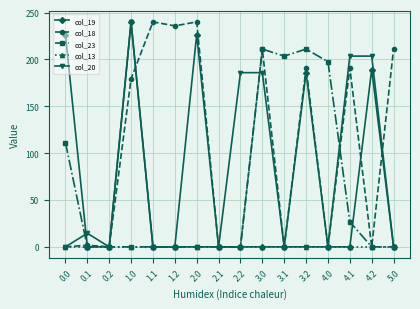

What is the maximum value for col_19?

240.0